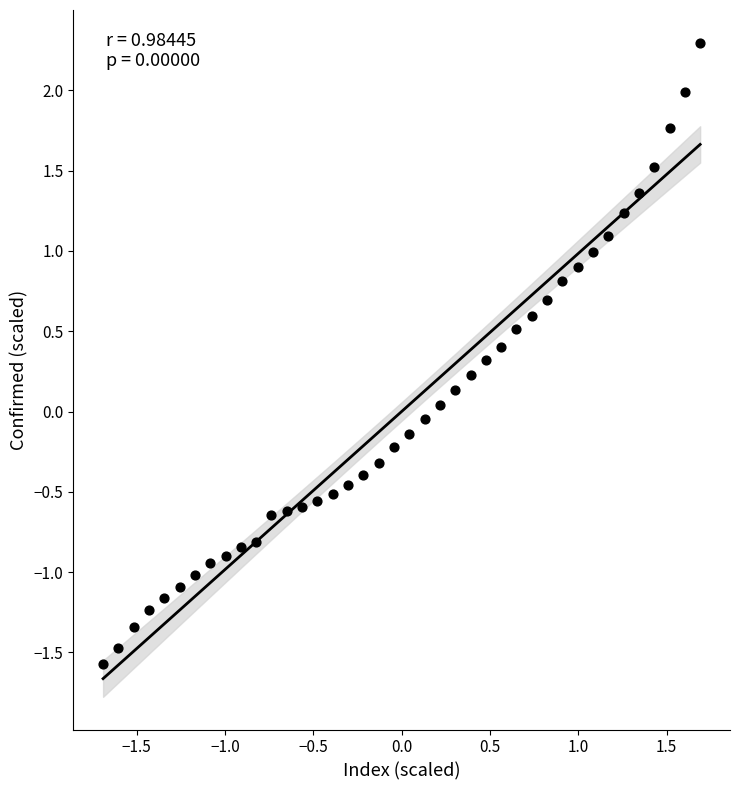

What is the range of X values (max minus min)?

3.4